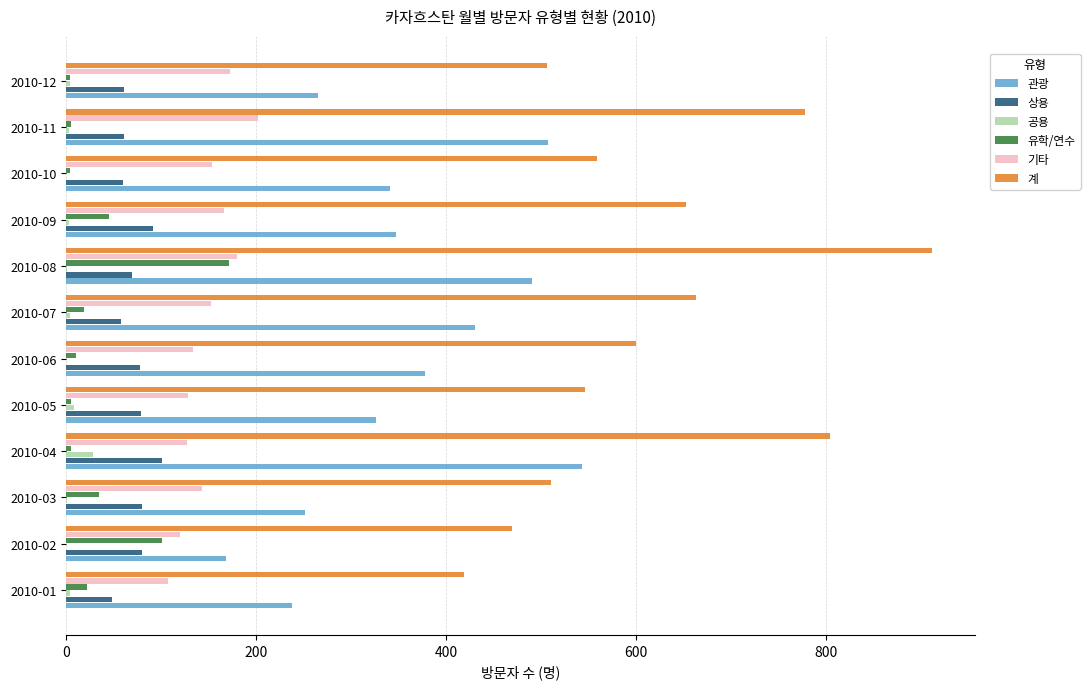

What is the sum of all 계 values?

7417